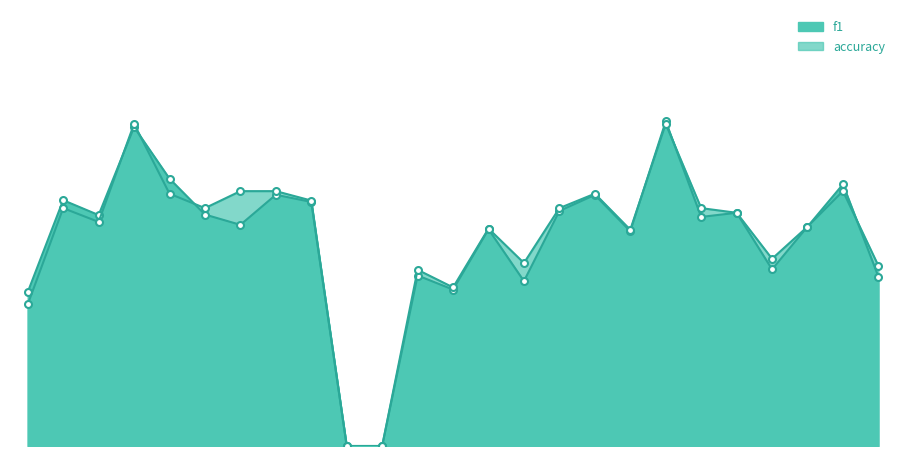

What are all the series names shown in the legend?

f1, accuracy